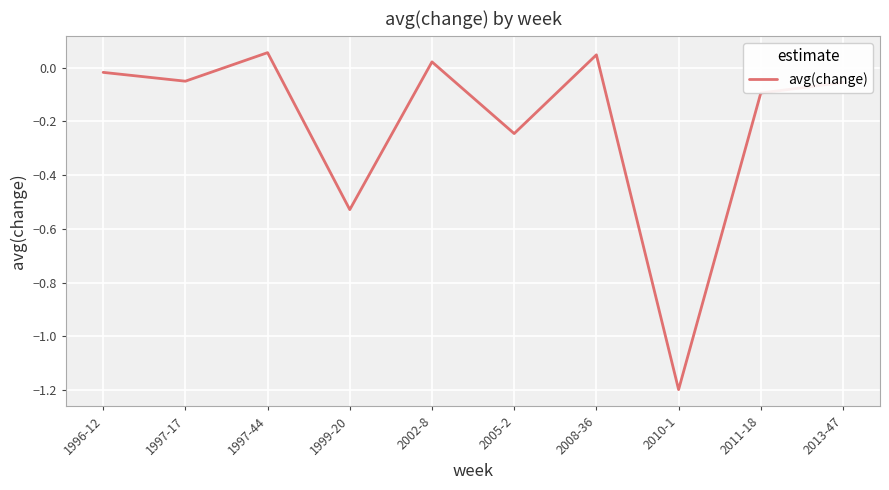

What is the sum of the values at 2002-8 and 2010-1?

-1.2